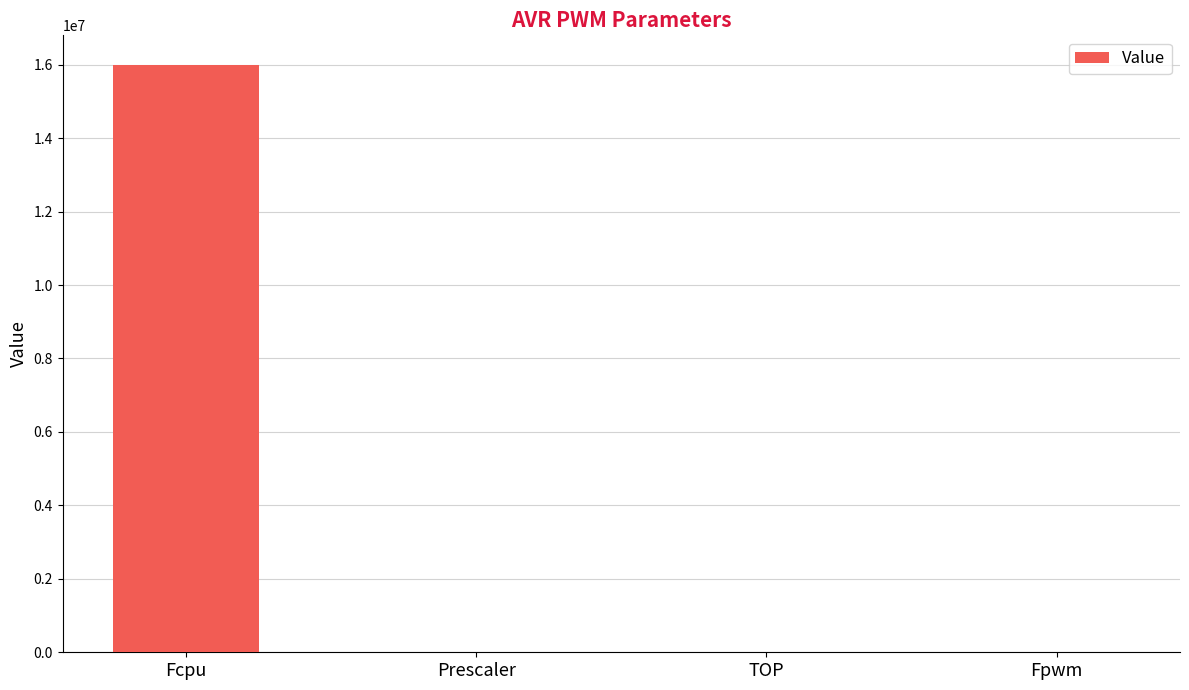

At which label is the value closest to 8000032?

TOP